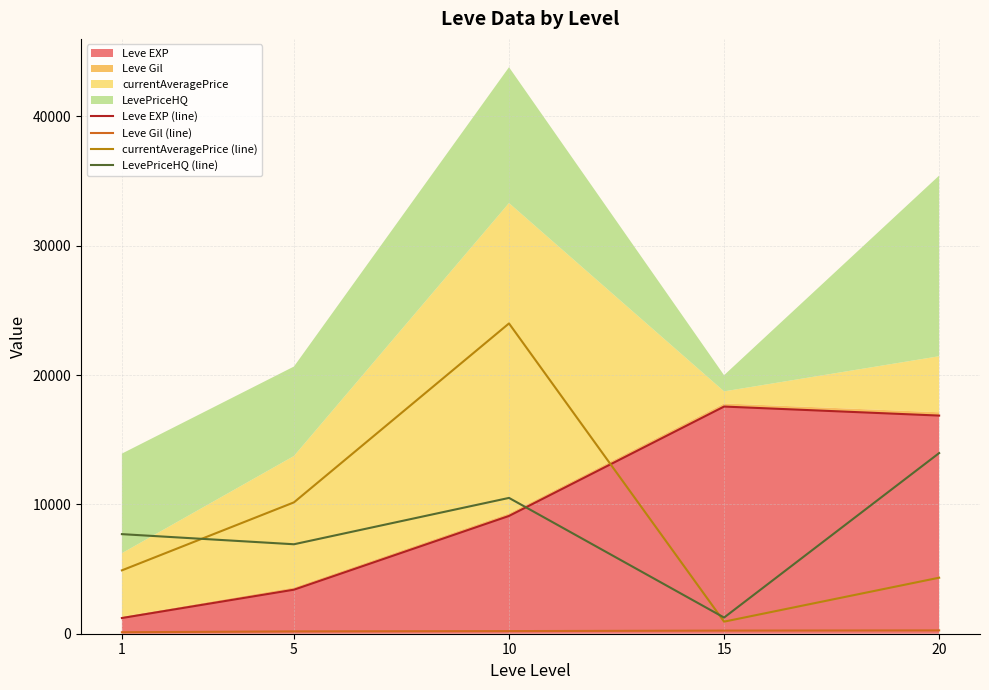

Rank the categories by Leve EXP (line) value from lowest to highest.

1, 5, 10, 20, 15